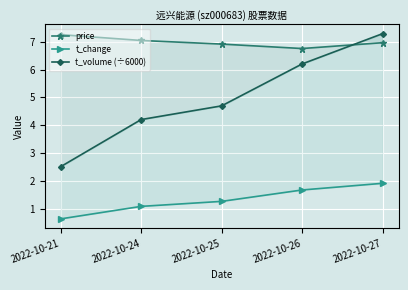

Is the value of t_change at 2022-10-27 greater than the value of t_volume (÷6000) at 2022-10-27?

No